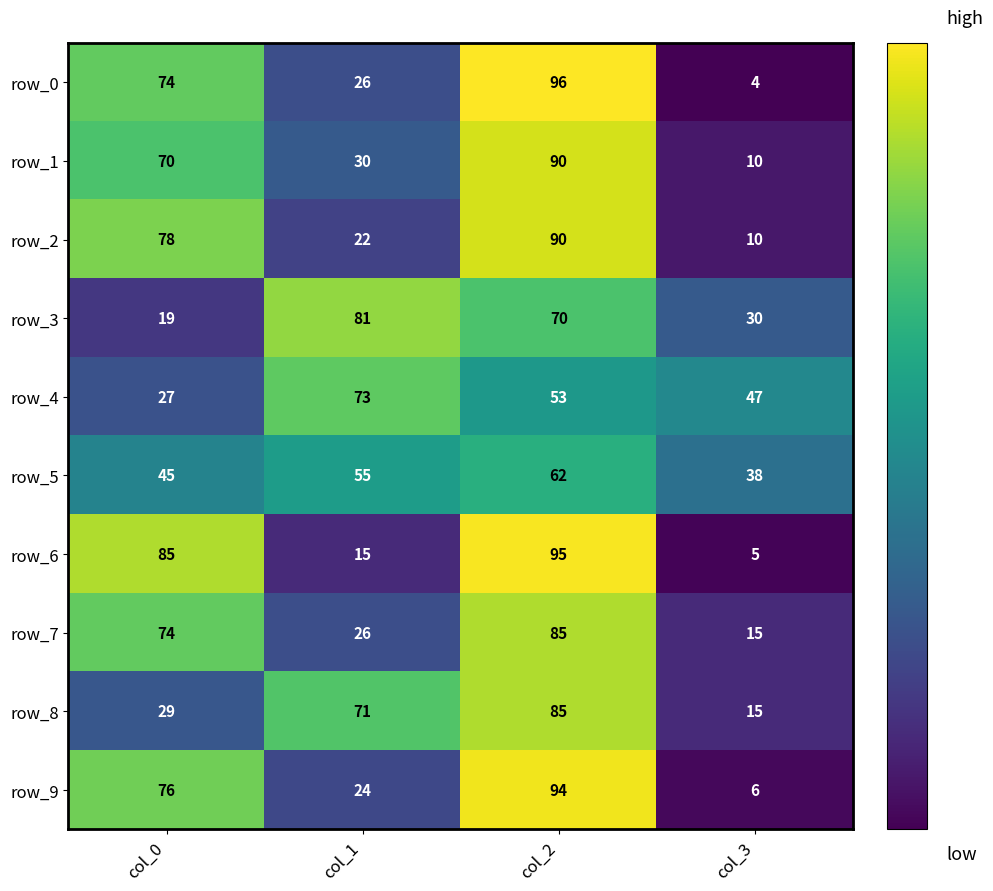

What is the sum of the row_2 values at col_3 and col_0?

88